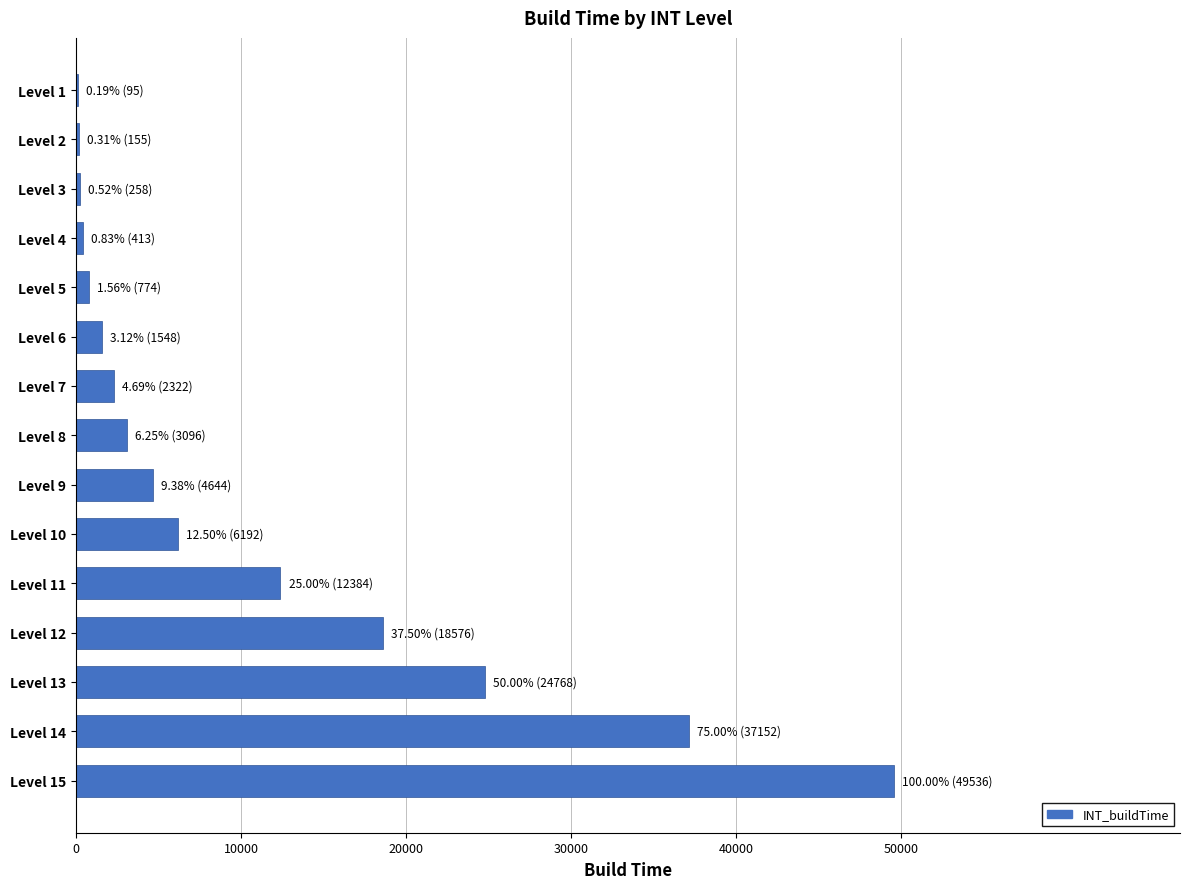

Which label corresponds to the largest value in the chart?

Level 15